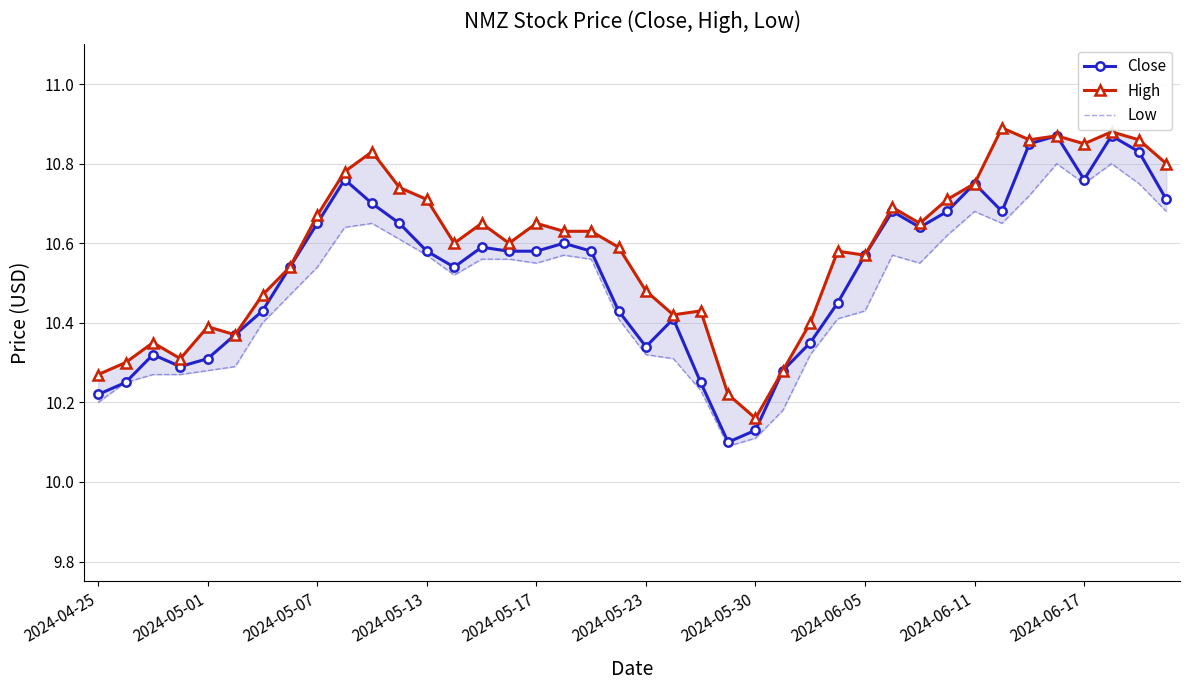

How many lines are shown in the chart?

3